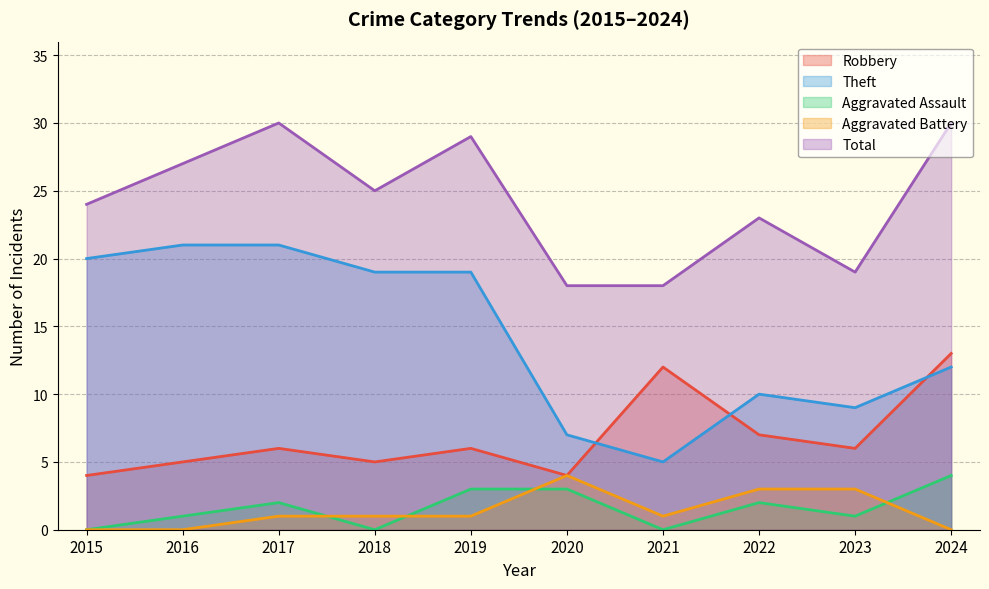

What is the value of the Theft point at the 1st from the left?

20